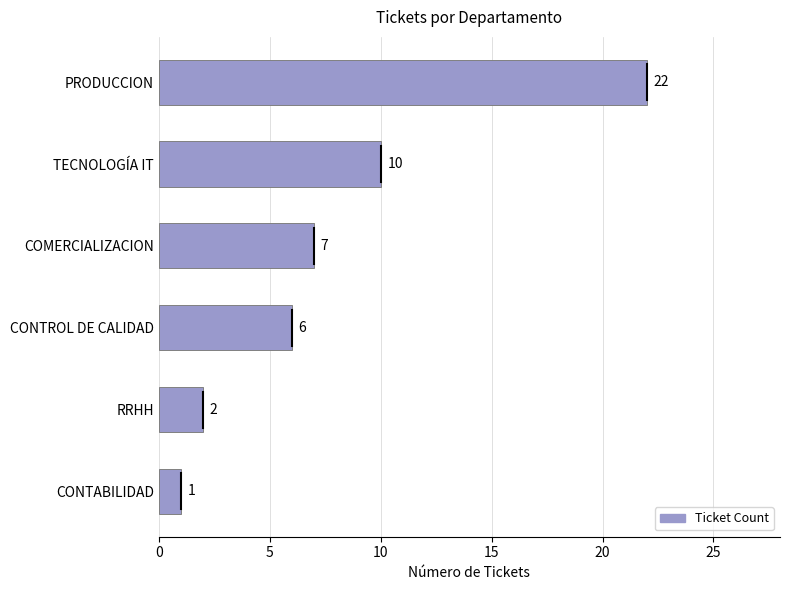

Rank the categories by value from lowest to highest.

CONTABILIDAD, RRHH, CONTROL DE CALIDAD, COMERCIALIZACION, TECNOLOGÍA IT, PRODUCCION